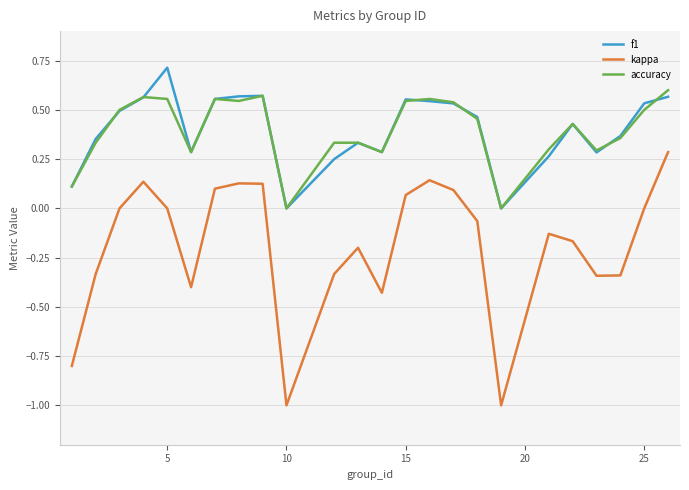

True or false: f1 and kappa cross at least once.

False